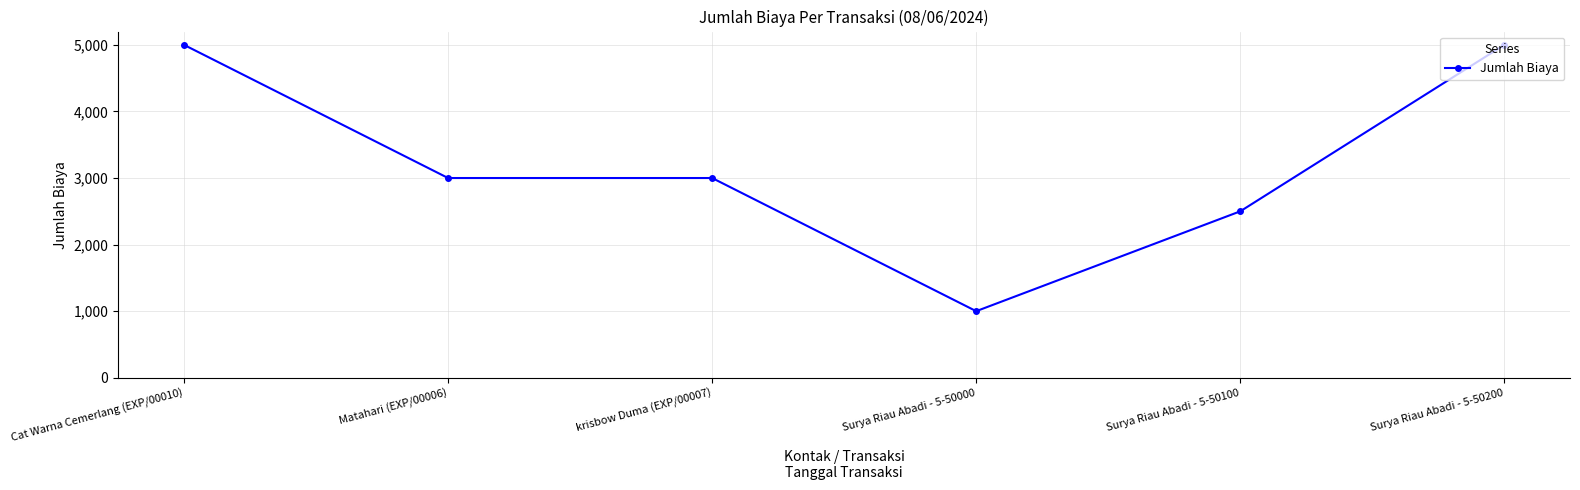

At which category does the chart reach its minimum across all series?

Surya Riau Abadi - 5-50000